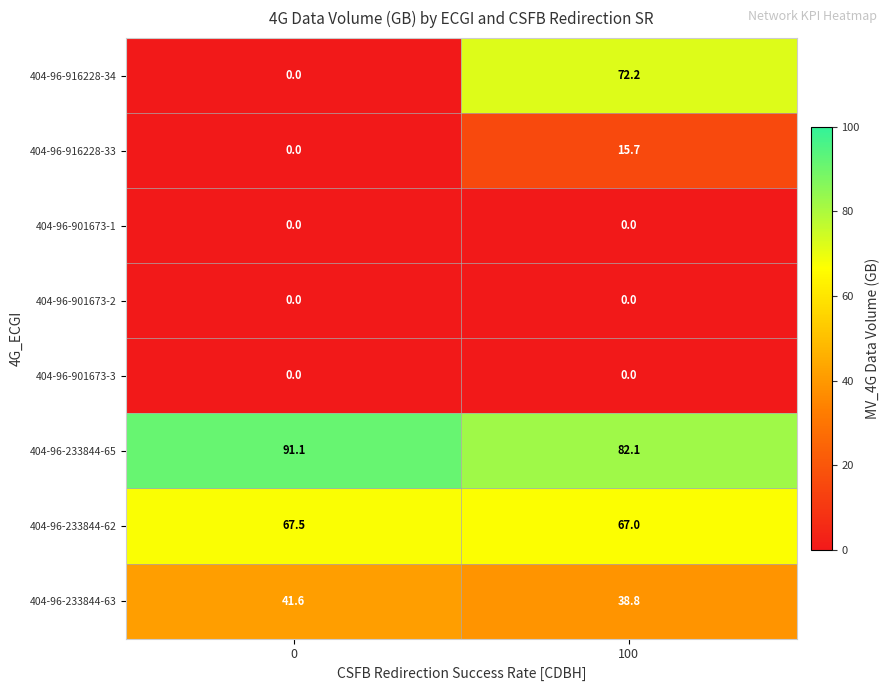

Which series has the largest total across all categories?

404-96-233844-65